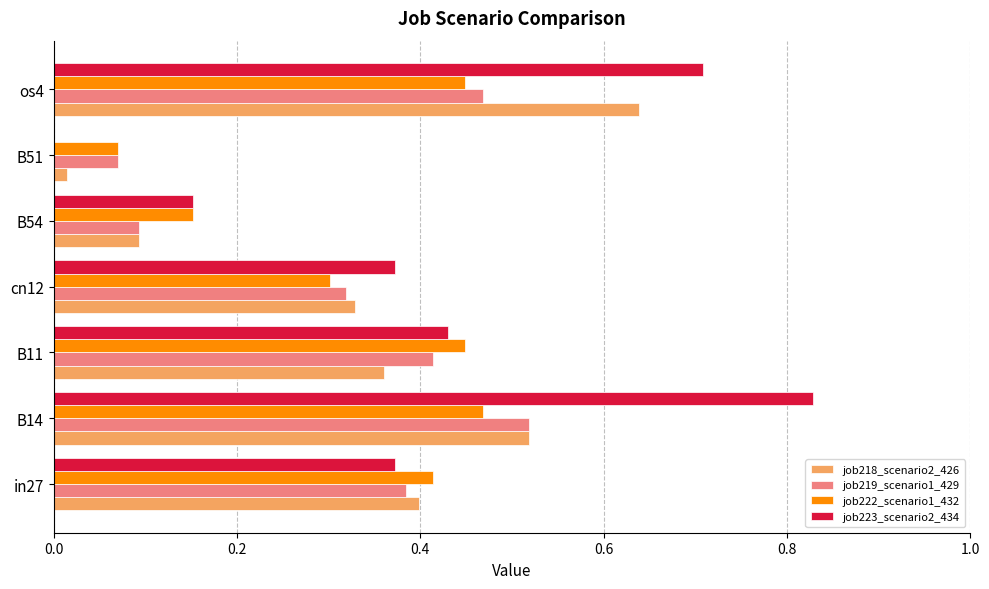

How many job223_scenario2_434 values are between 0 and 1?

7